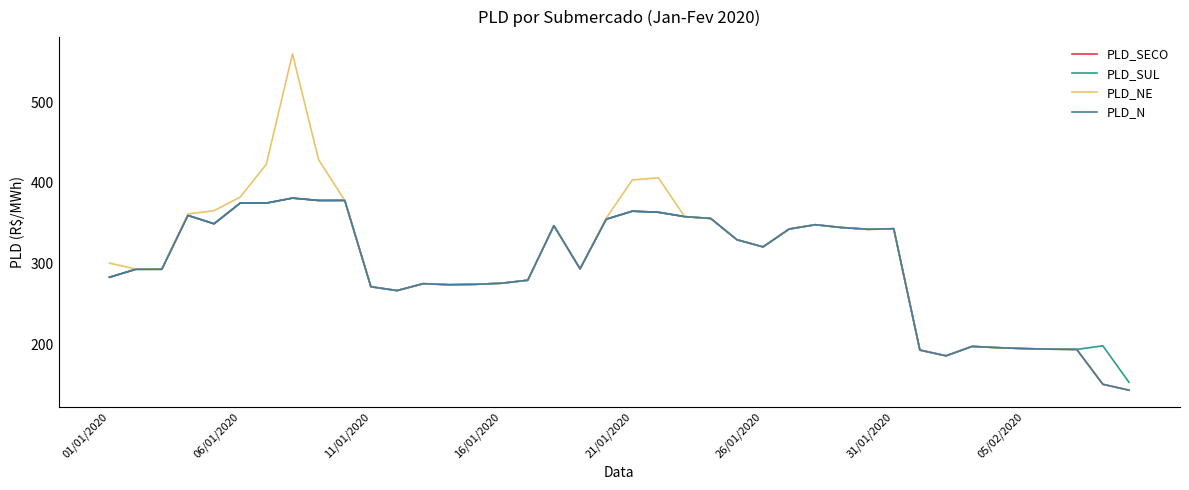

What is the lowest value of the PLD_N series?

143.3